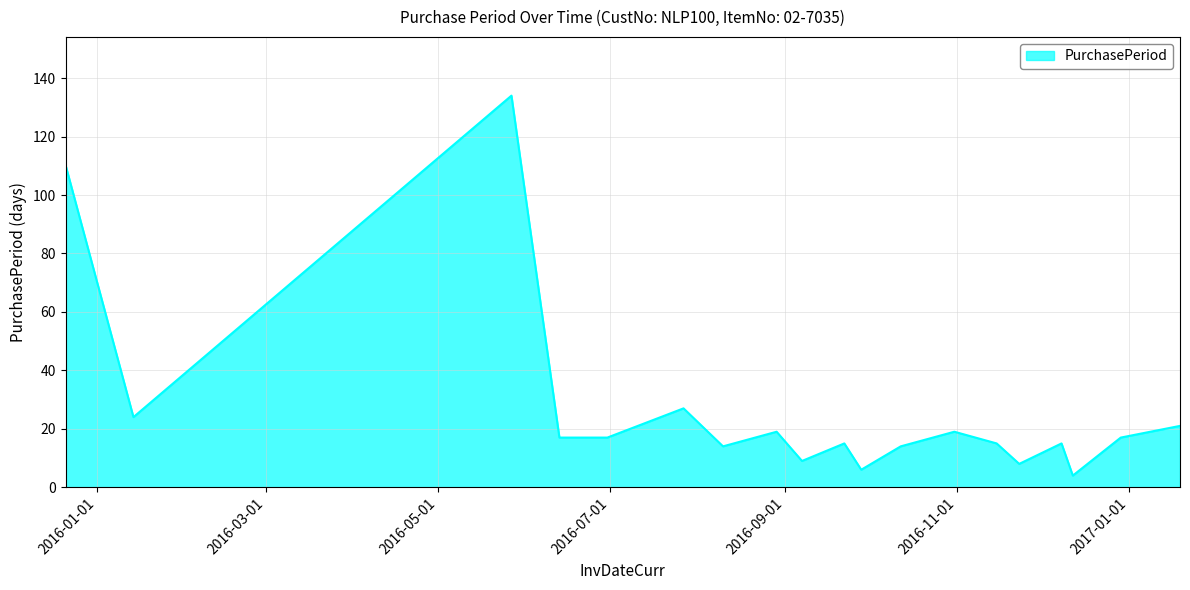

What is the difference between the maximum and minimum values?

130